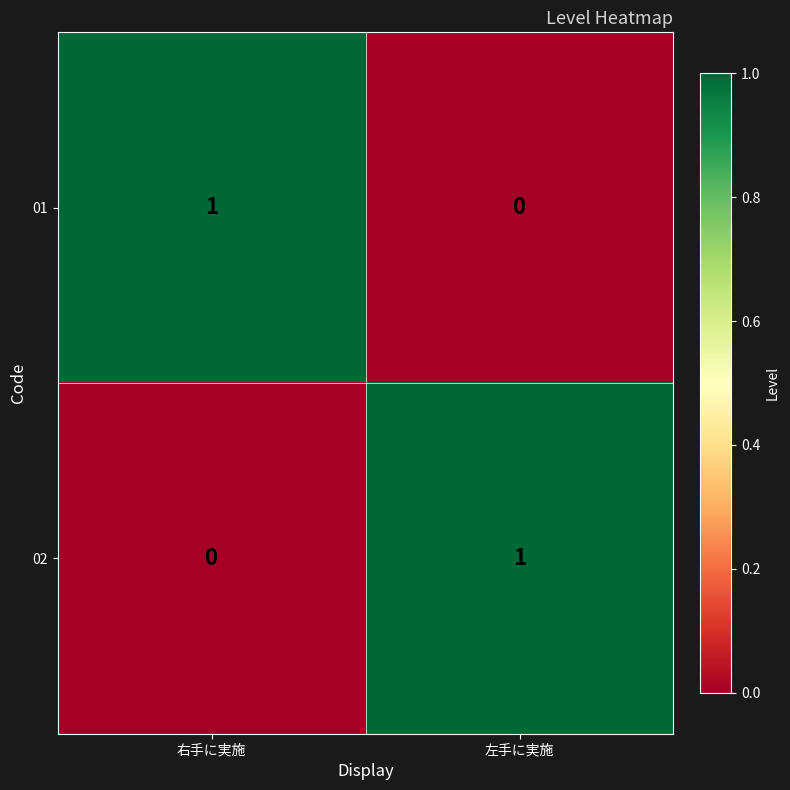

Is the value of 01 at 左手に実施 greater than the value of 02 at 左手に実施?

No